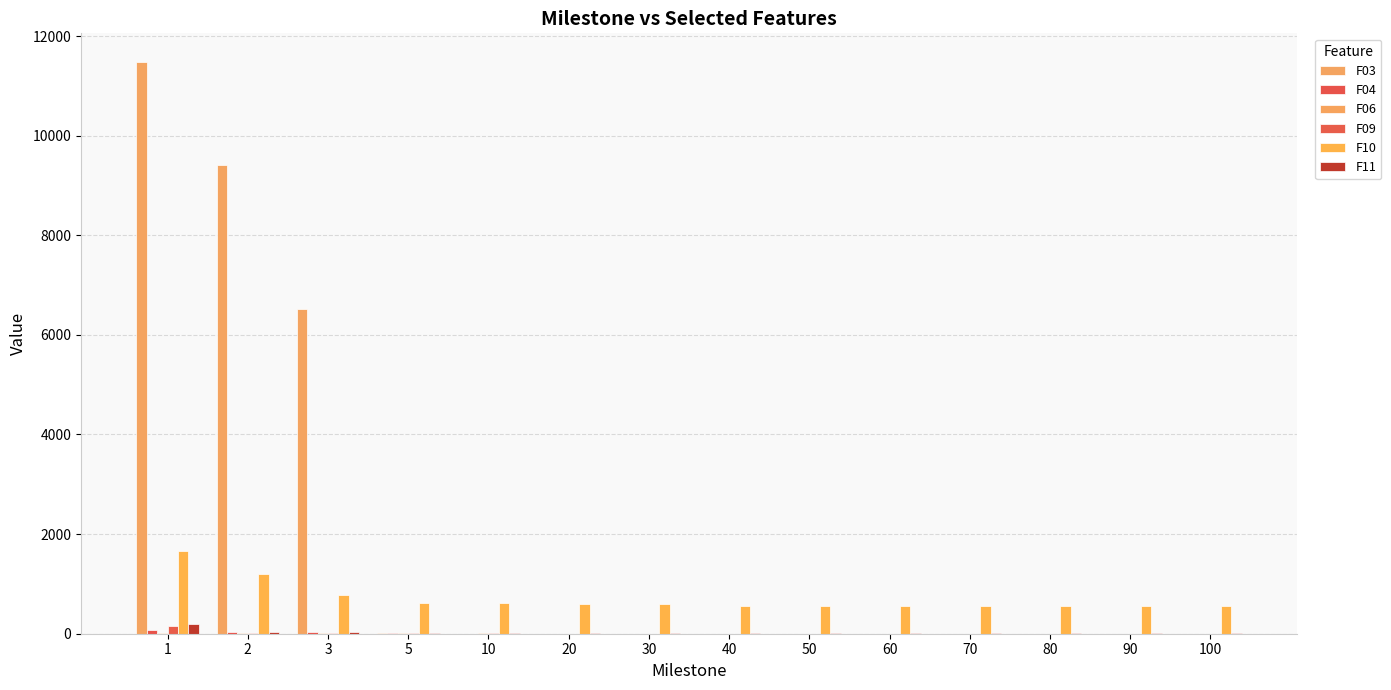

True or false: F03 has a value of 0.0 at 80.

False